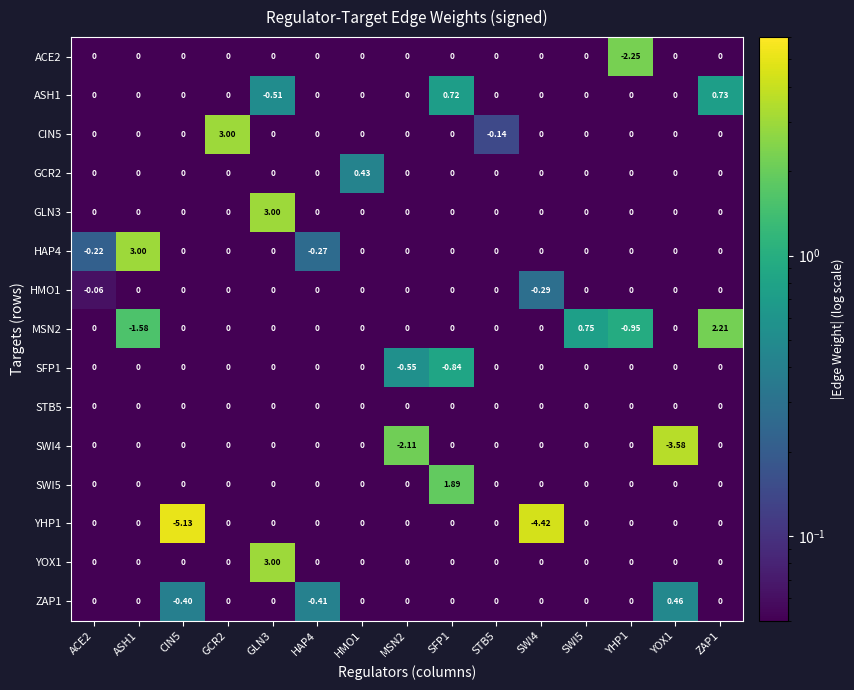

How many negative values does the HAP4 series have?

2